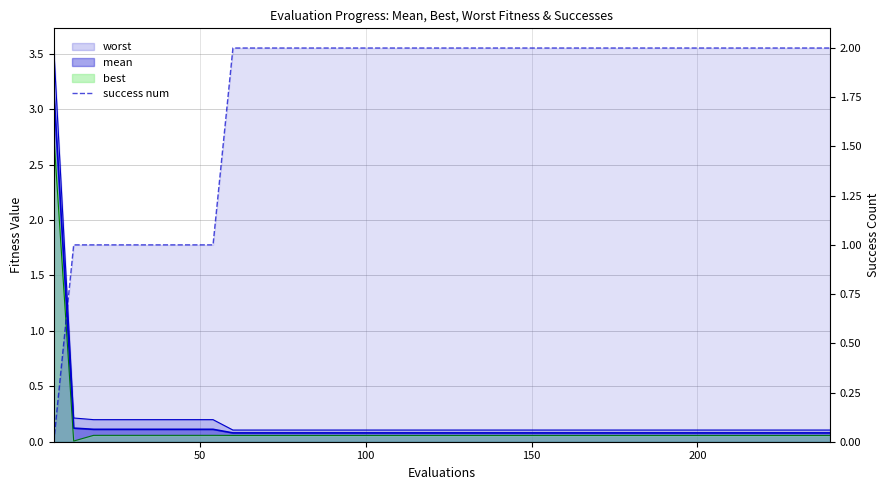

Is it true that the value at 21 is 1?

False